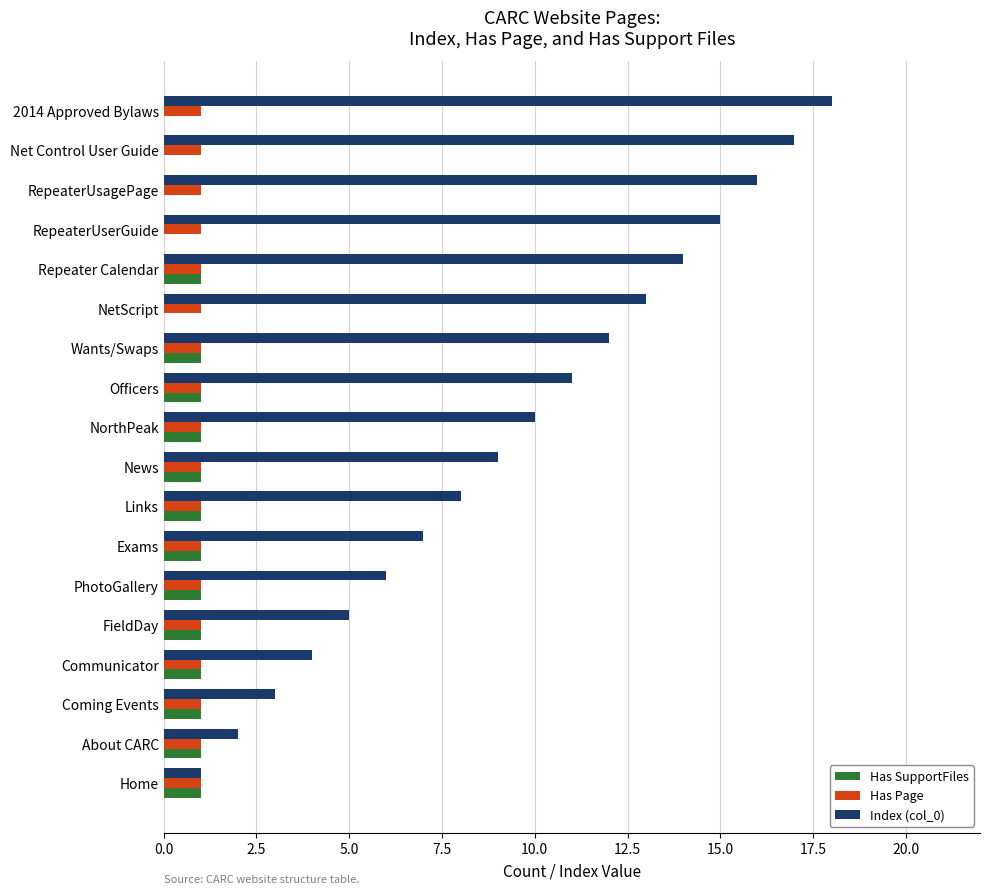

What is the total value across all series at Exams?

9